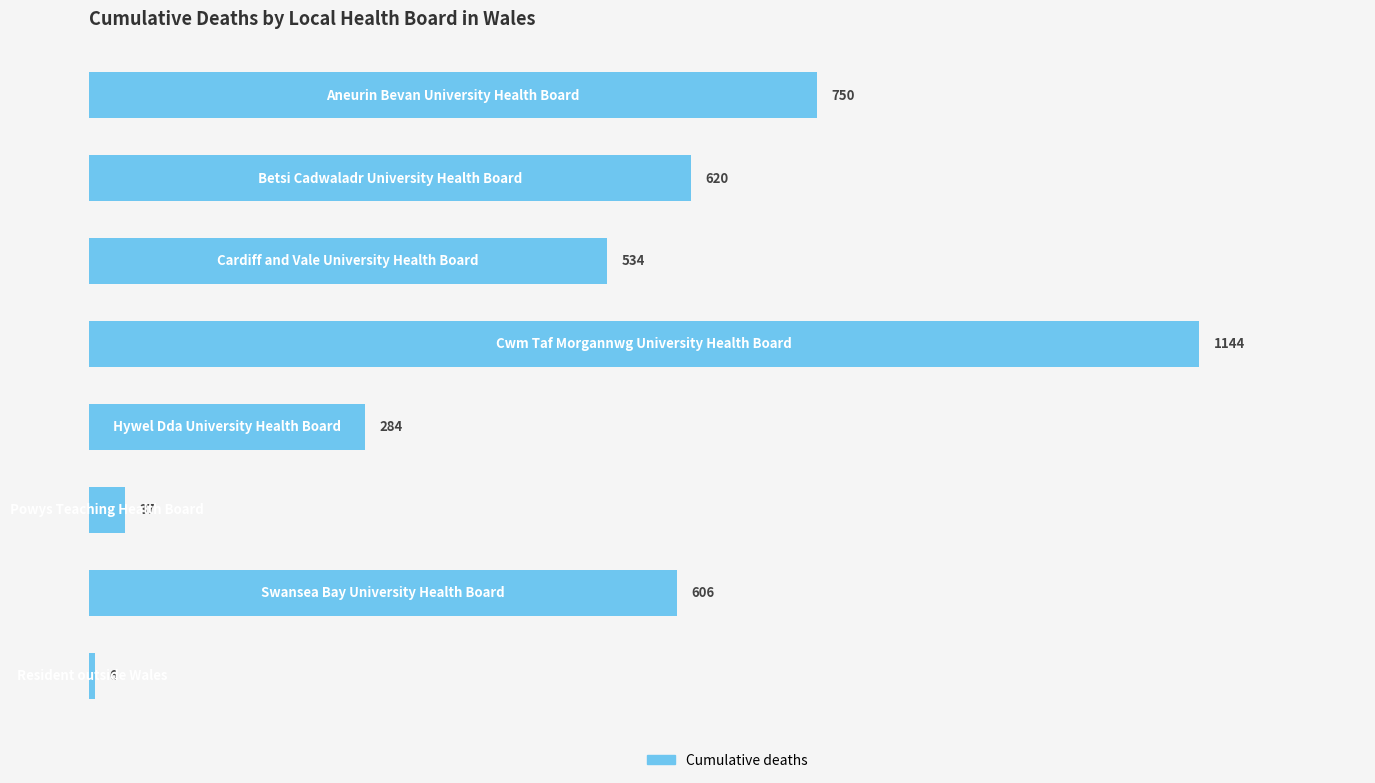

Count the values in the range 284 to 750.

5